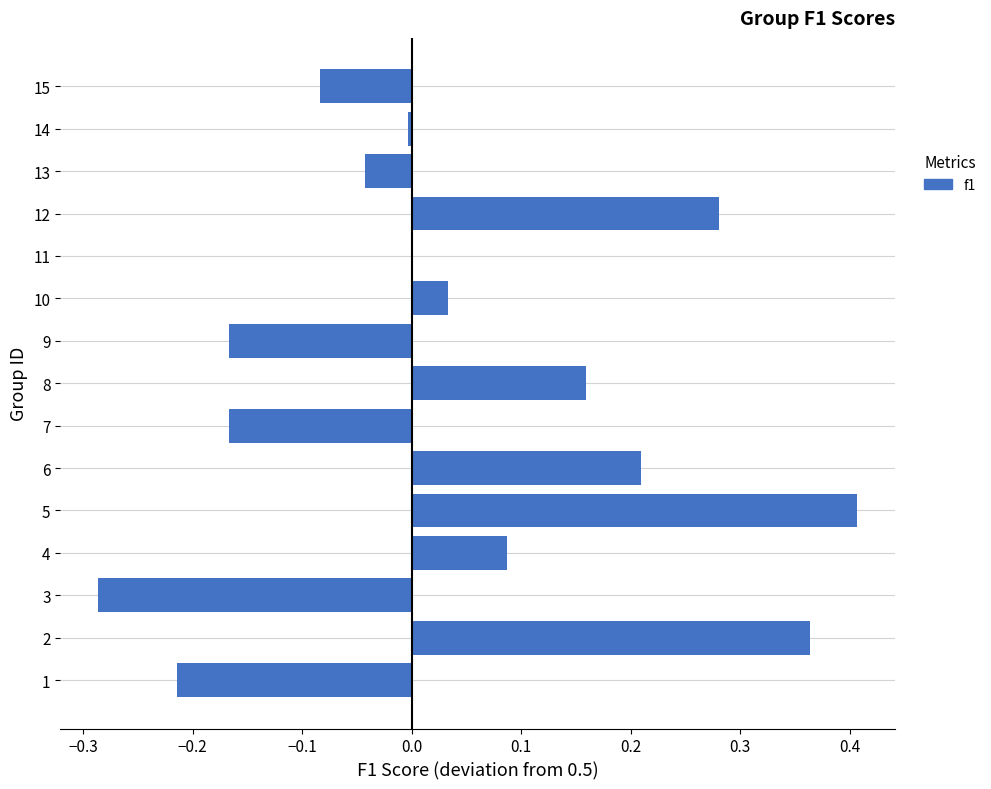

Which category has the highest value across all series?

5